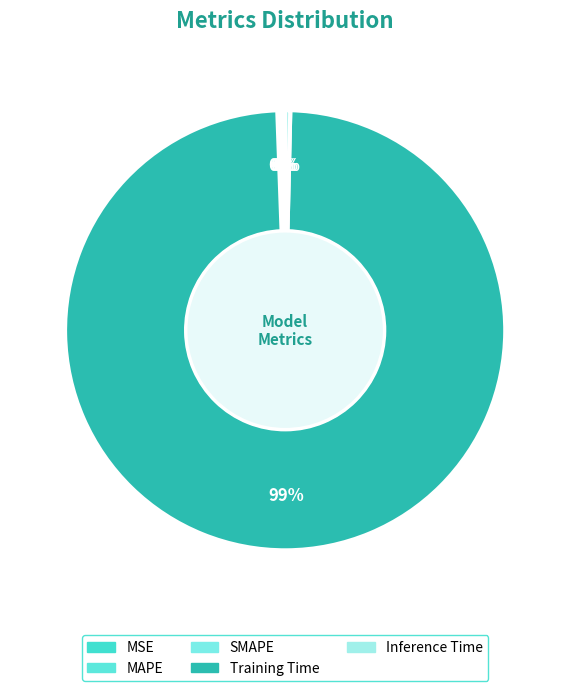

Rank the categories by value from highest to lowest.

Training Time, Inference Time, SMAPE, MAPE, MSE